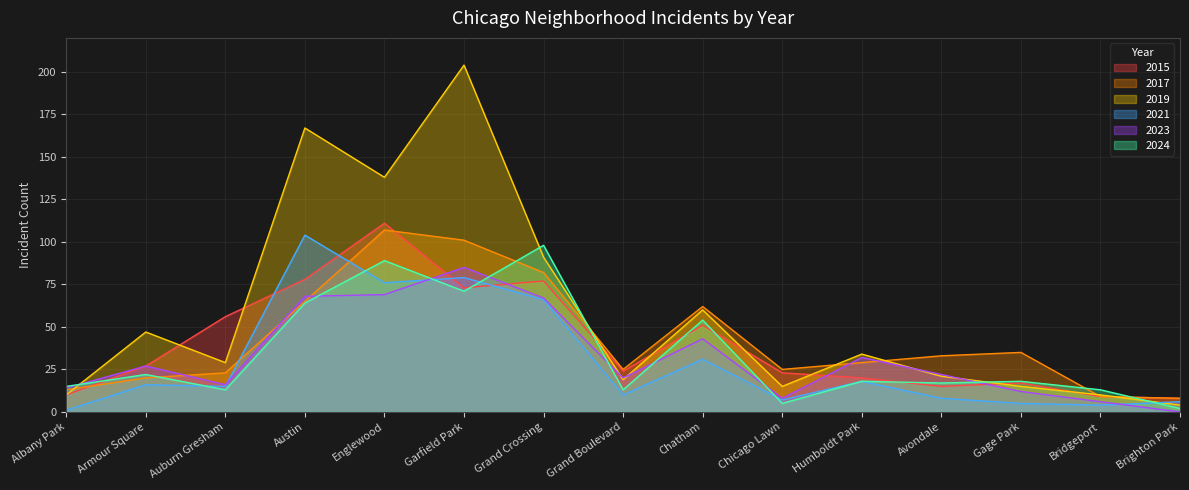

What is the maximum value for 2023?

85